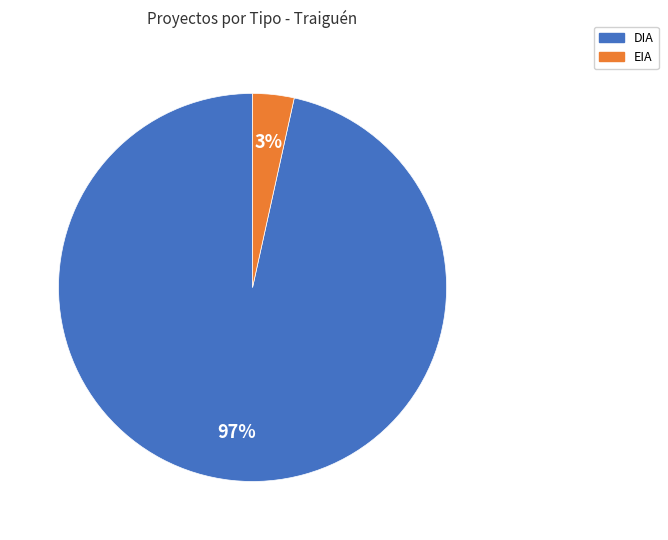

Rank the categories by value from highest to lowest.

DIA, EIA